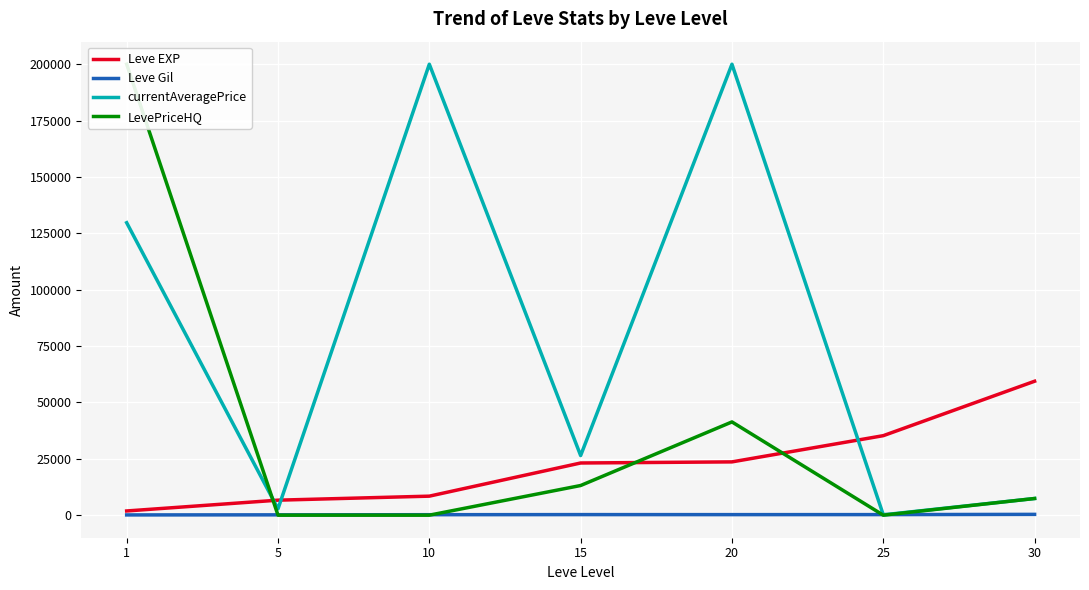

What is the average value of the Leve EXP series?

22628.3